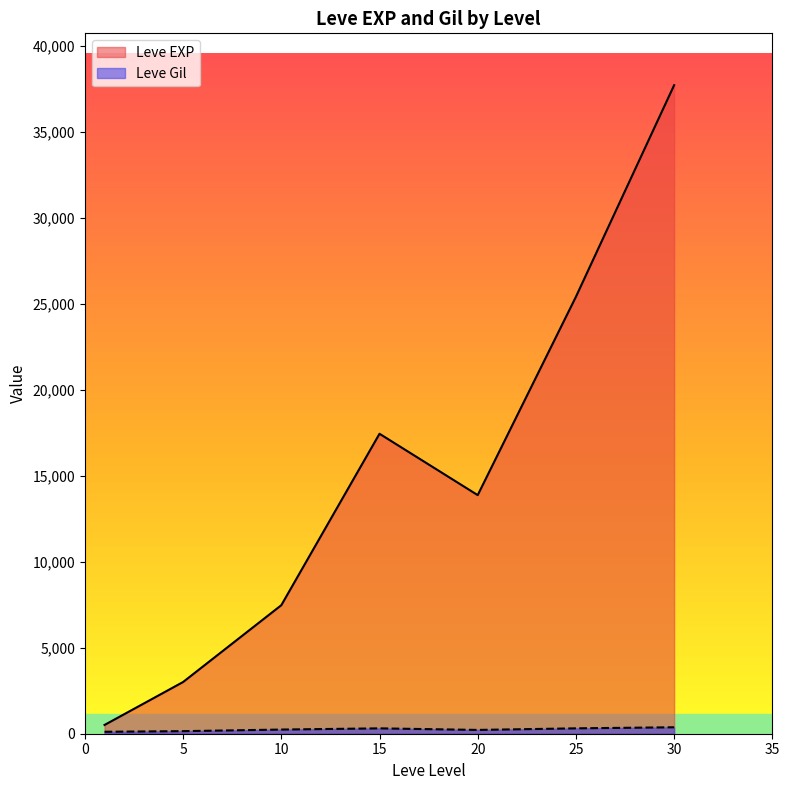

At which category is the sum across all series the highest?

30